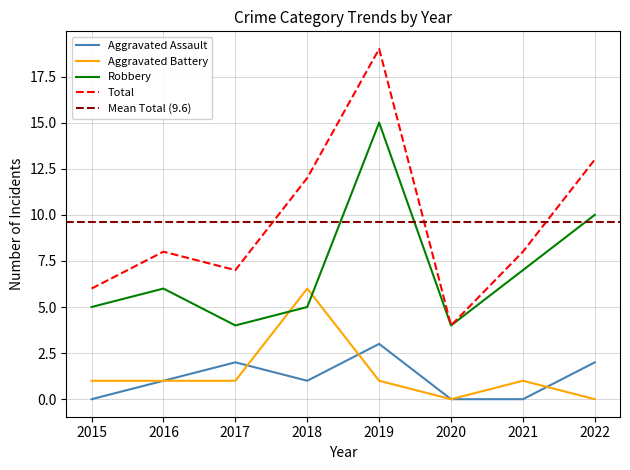

How many interior local peaks does the Robbery series have?

2